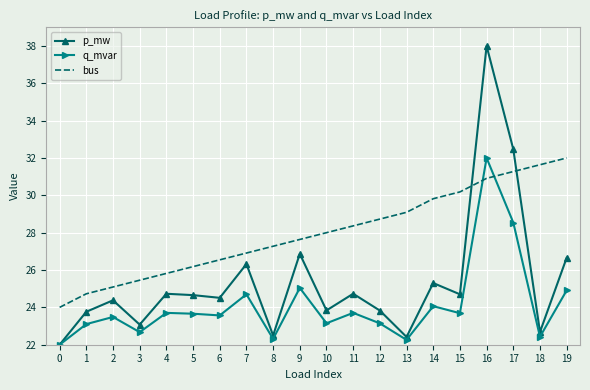

Where does the q_mvar series first go above 23?

1